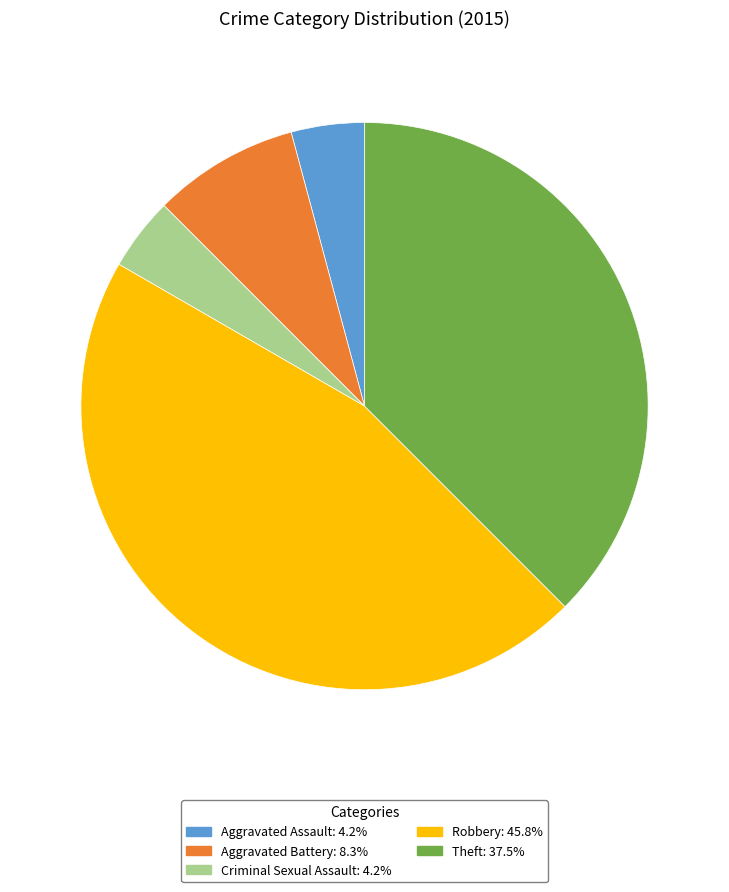

What is the largest slice in the pie chart?

Robbery